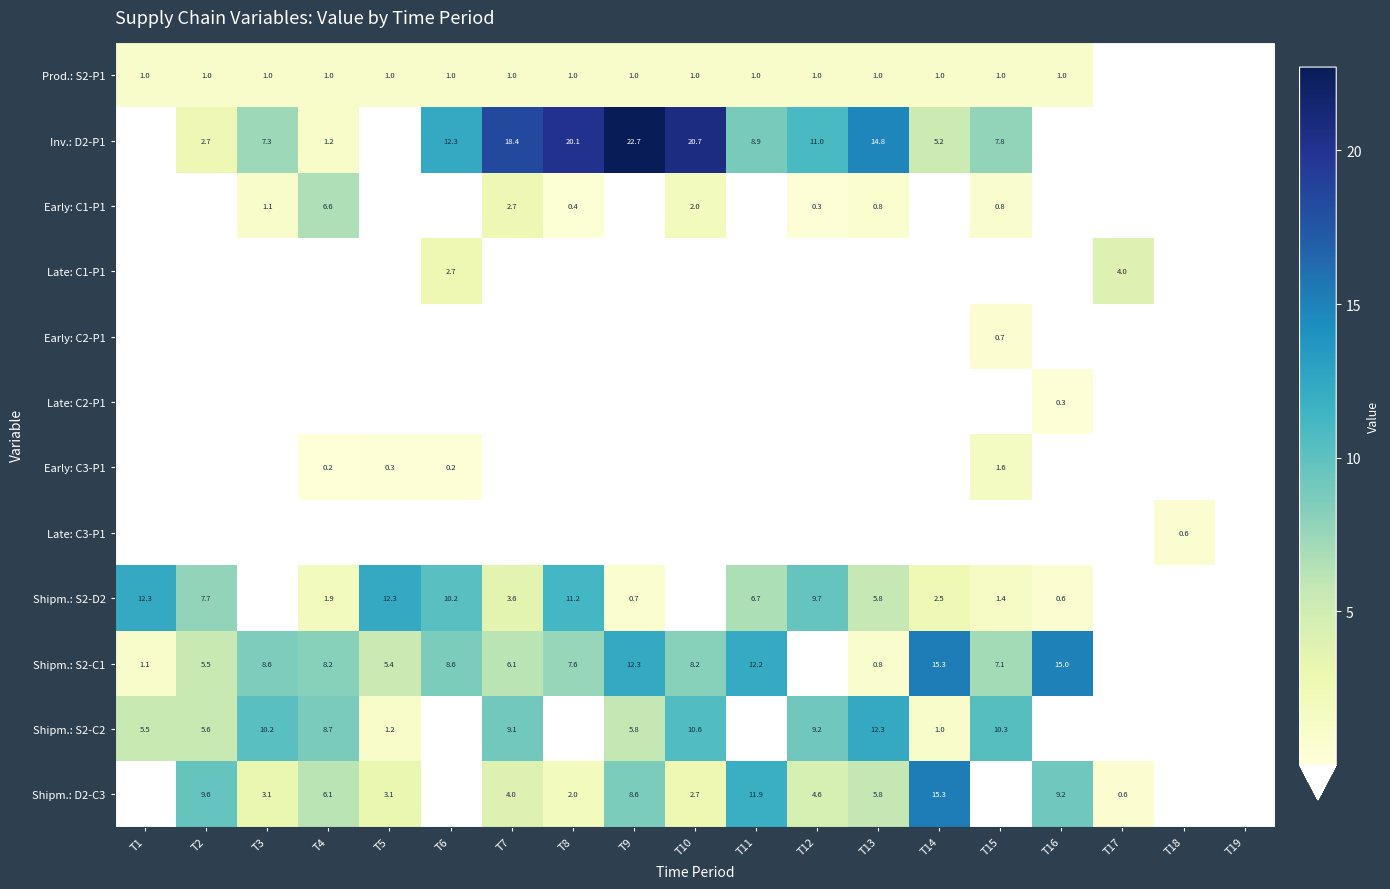

What is the sum of the Shipm.: S2-C1 values at T3 and T15?

15.7